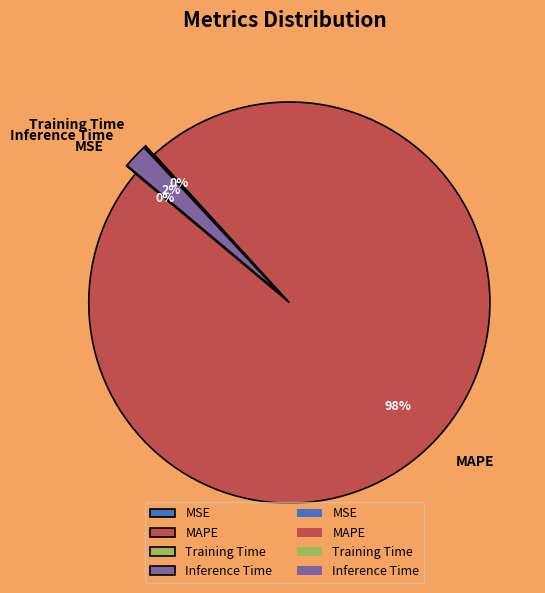

Rank the categories by value from highest to lowest.

MAPE, Inference Time, Training Time, MSE